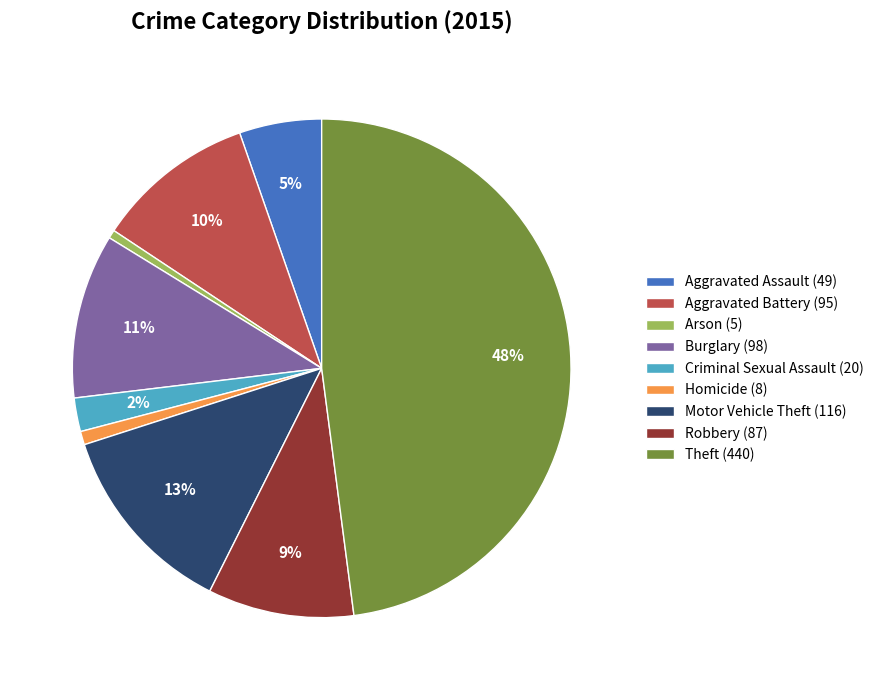

What is the ratio of the value at Aggravated Assault (49) to the value at Burglary (98)?

0.5